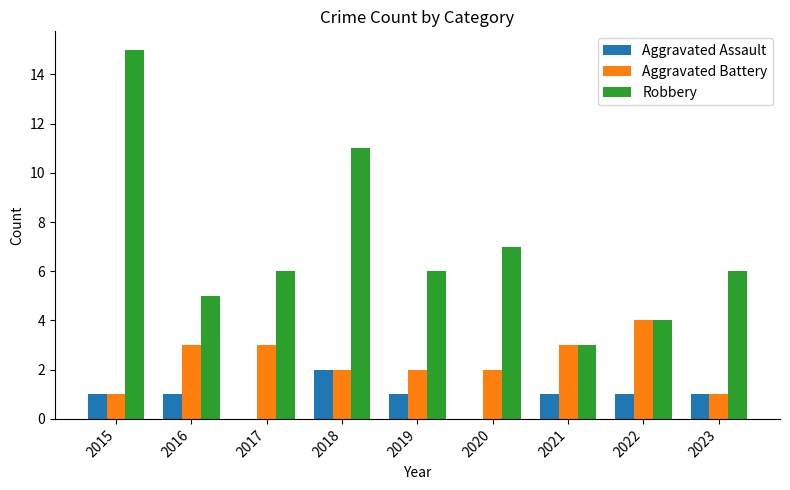

Is the value of Aggravated Battery at 2017 greater than the value of Aggravated Assault at 2021?

Yes